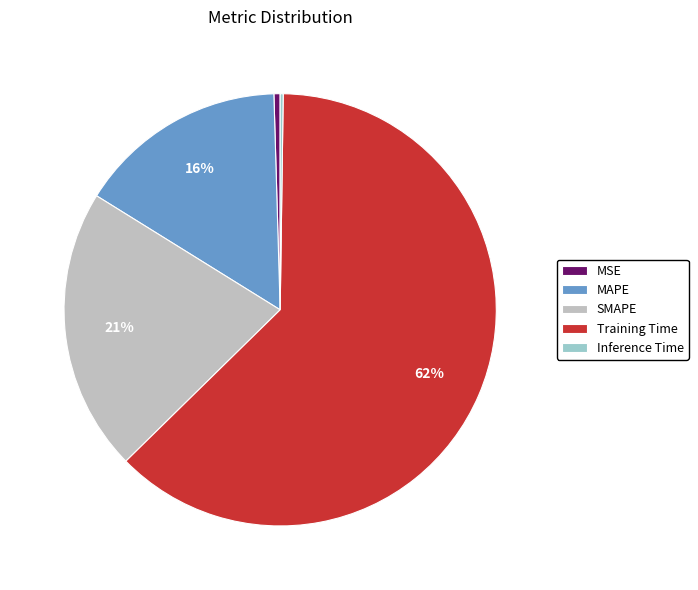

True or false: Training Time accounts for 62% of the total.

True